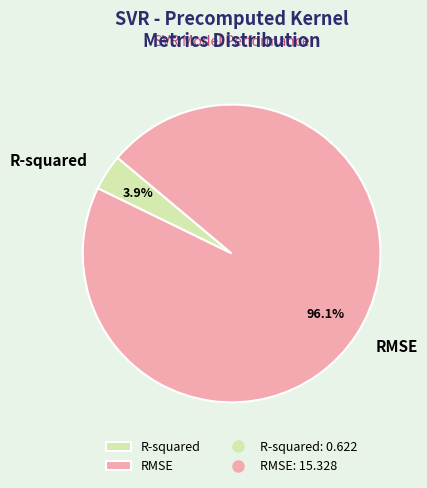

To the nearest percent, what percentage of the pie is R-squared?

4%